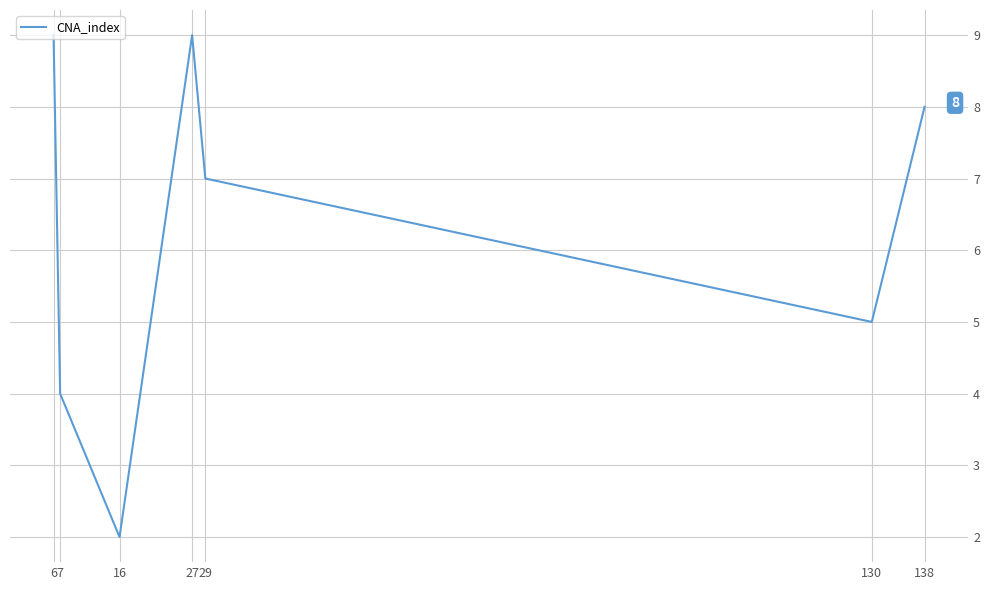

Read the value at 130.

5